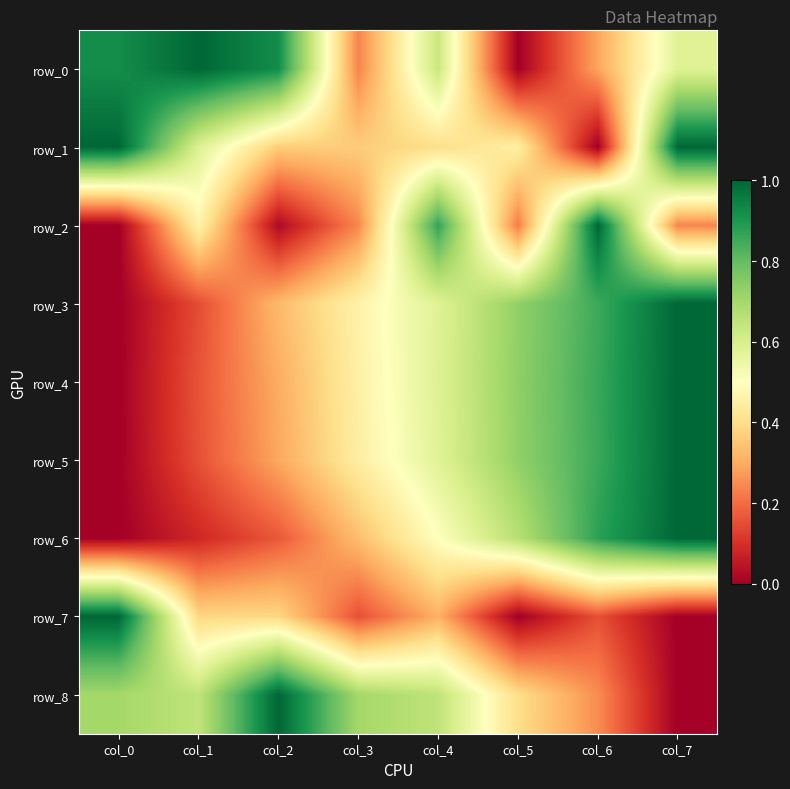

Reading right to left, what are all the values shown in this chart?

row_0: 0.6	0.3	0.0	0.6	0.2	0.9	1.0	0.9
row_1: 1.0	0.0	0.5	0.4	0.4	0.4	0.6	1.0
row_2: 0.2	1.0	0.2	0.9	0.2	0.0	0.5	0.0
row_3: 1.0	0.9	0.7	0.6	0.5	0.3	0.1	0.0
row_4: 1.0	0.9	0.7	0.6	0.5	0.3	0.2	0.0
row_5: 1.0	0.9	0.7	0.6	0.4	0.3	0.2	0.0
row_6: 1.0	0.9	0.7	0.5	0.3	0.2	0.1	0.0
row_7: 0.0	0.2	0.0	0.3	0.2	0.4	0.4	1.0
row_8: 0.0	0.2	0.4	0.7	0.7	1.0	0.7	0.7